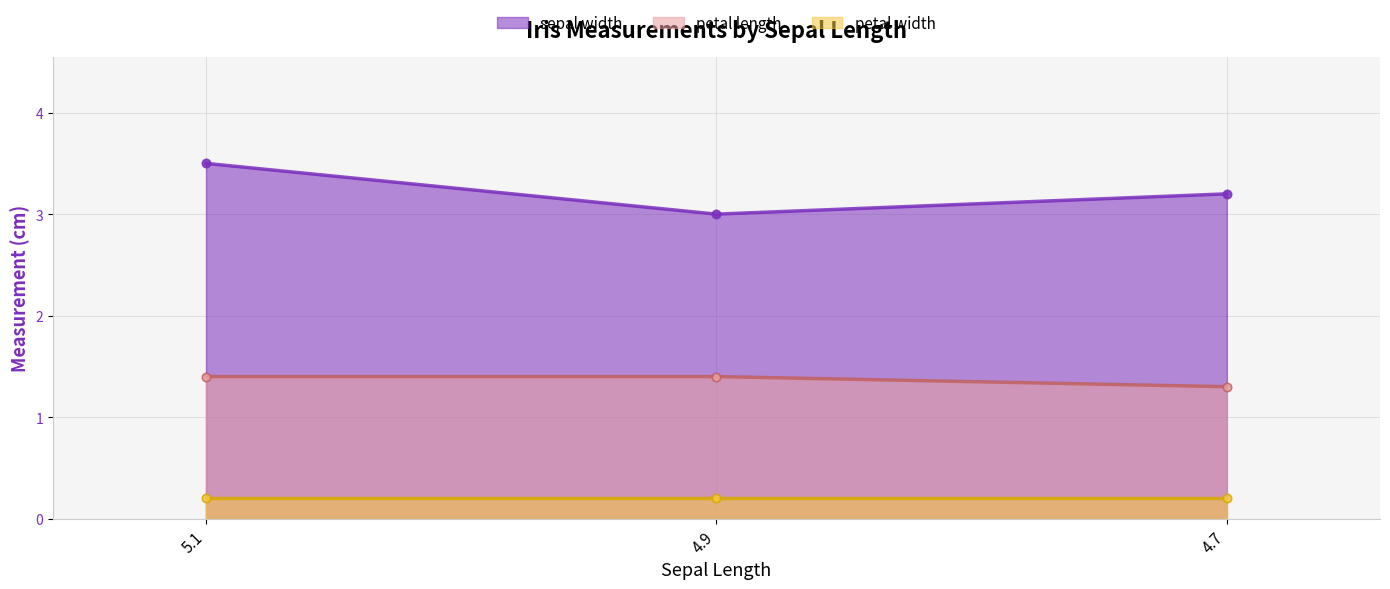

How many data points in sepal width are above 3?

2